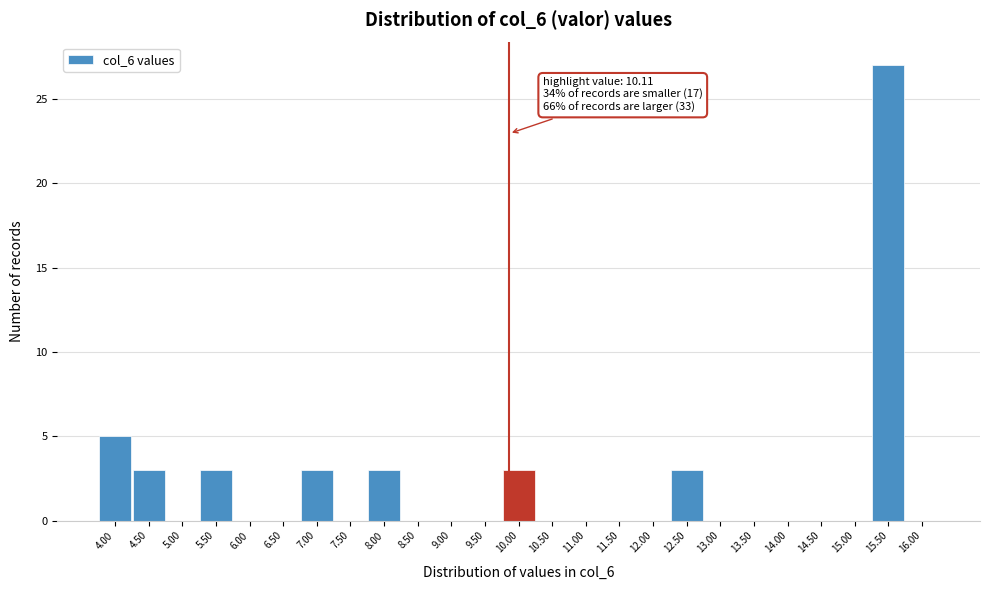

Reading left to right, list all the values displayed in this chart.

4.00=5	4.50=3	5.00=0	5.50=3	6.00=0	6.50=0	7.00=3	7.50=0	8.00=3	8.50=0	9.00=0	9.50=0	10.00=3	10.50=0	11.00=0	11.50=0	12.00=0	12.50=3	13.00=0	13.50=0	14.00=0	14.50=0	15.00=0	15.50=27	16.00=0